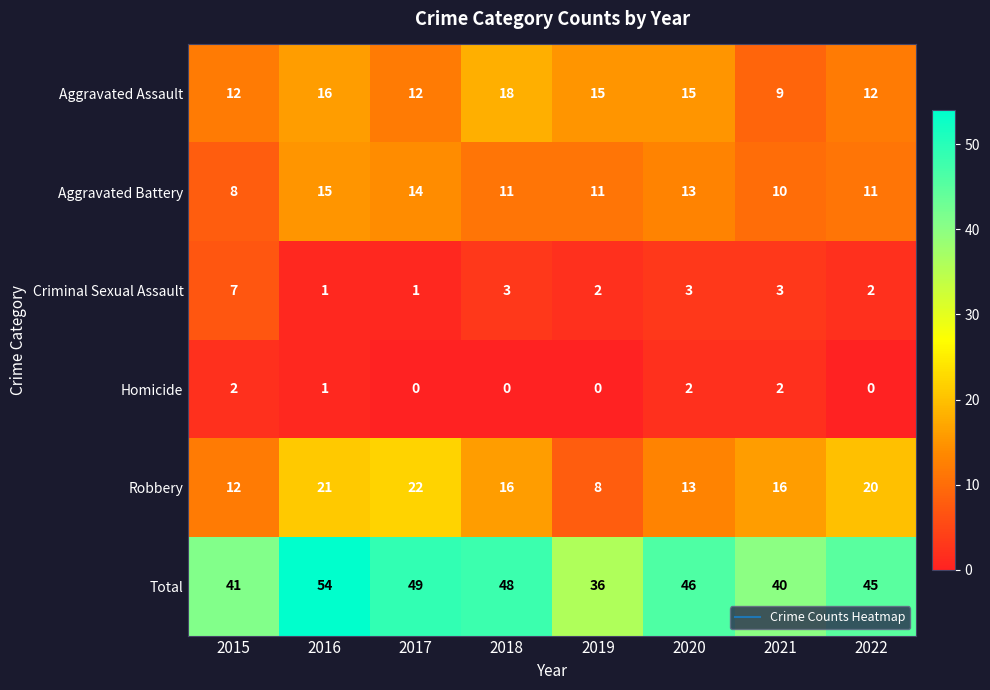

Rank the series by their maximum value, from lowest to highest.

Homicide, Criminal Sexual Assault, Aggravated Battery, Aggravated Assault, Robbery, Total